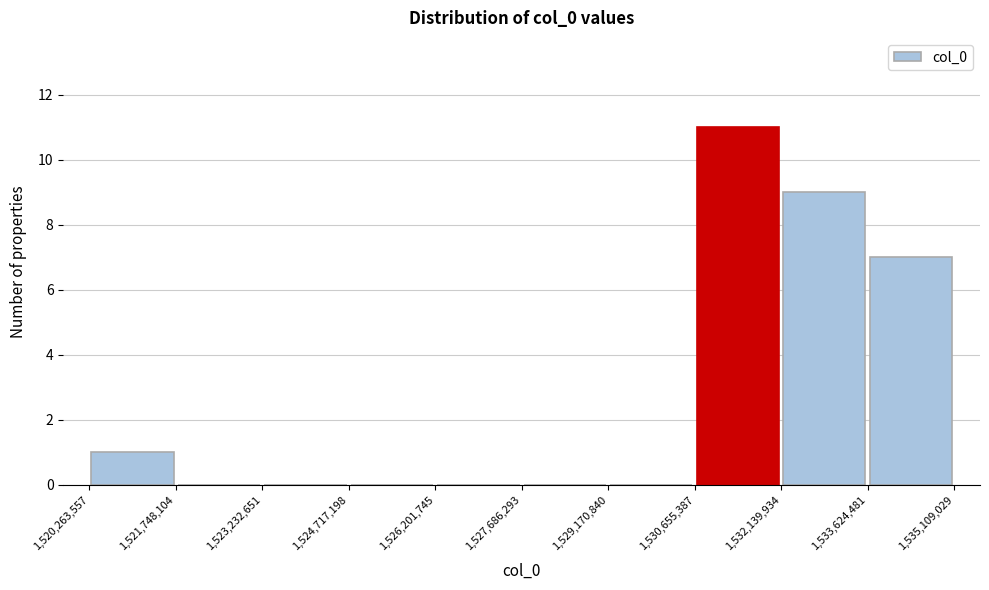

Reading left to right, transcribe this chart: for each bar, give the range it covers on the x-axis and its height. The values are not printed on the chart, so give them approximately, as read against the axis.

1,520,263,557 to 1,521,748,104: 1
1,521,748,104 to 1,523,232,651: 0
1,523,232,651 to 1,524,717,198: 0
1,524,717,198 to 1,526,201,745: 0
1,526,201,745 to 1,527,686,293: 0
1,527,686,293 to 1,529,170,840: 0
1,529,170,840 to 1,530,655,387: 0
1,530,655,387 to 1,532,139,934: 11
1,532,139,934 to 1,533,624,481: 9
1,533,624,481 to 1,535,109,029: 7